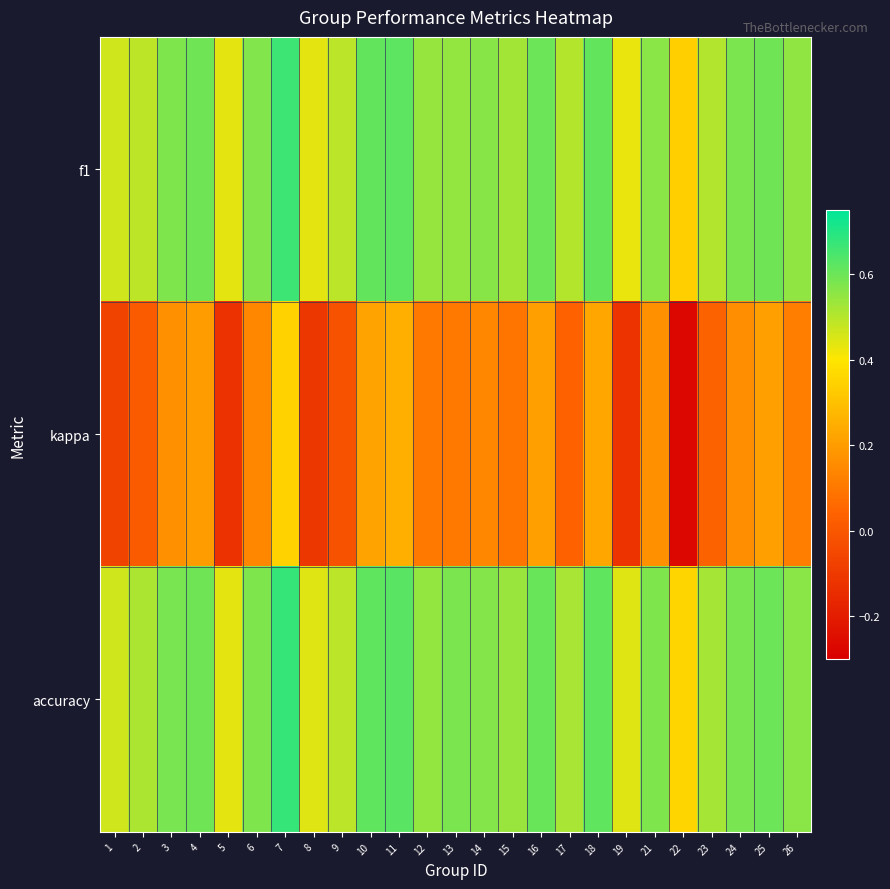

What is the total value across all series at 14?

1.3